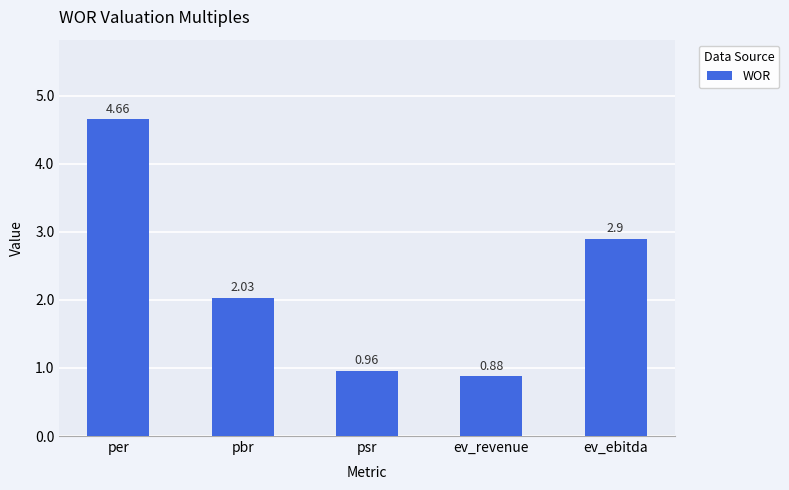

At which category does the chart reach its peak across all series?

per